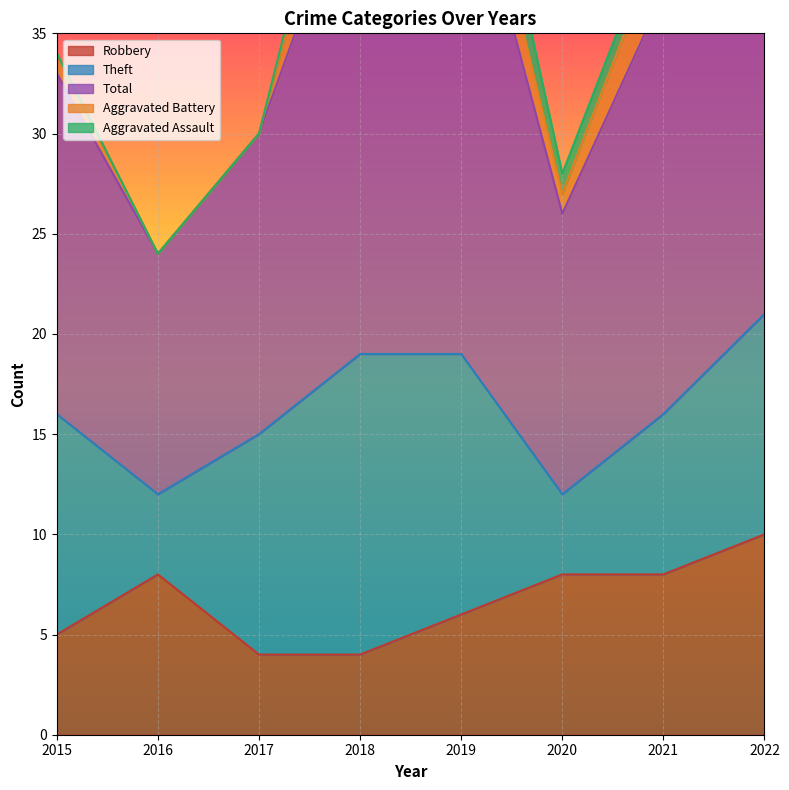

What is the sum of all Robbery values?

53